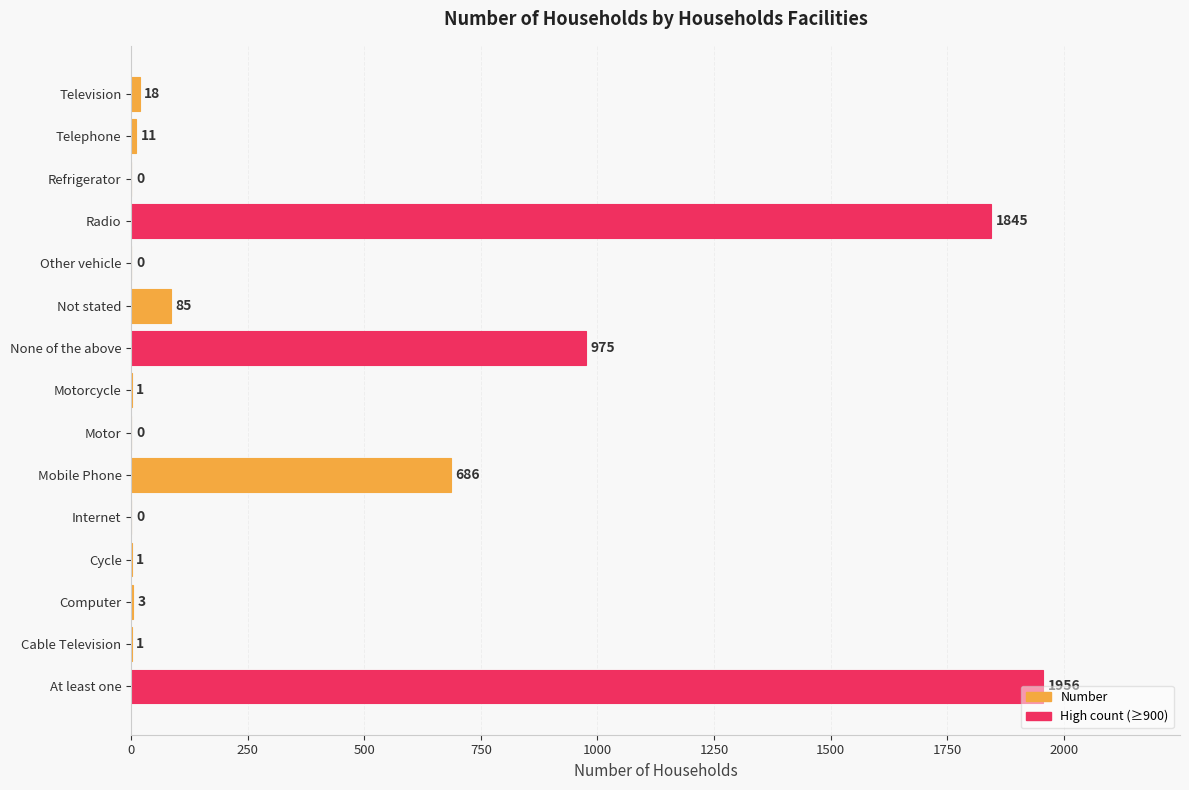

Is it true that the value at Motor is -1190?

False